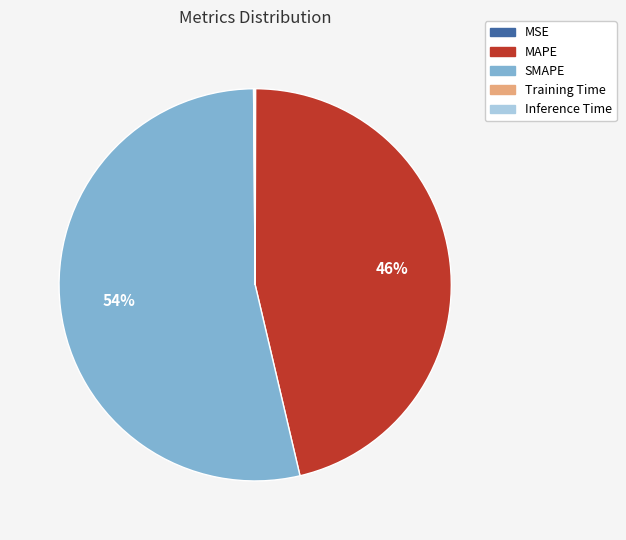

Which category has the biggest portion of the pie?

SMAPE